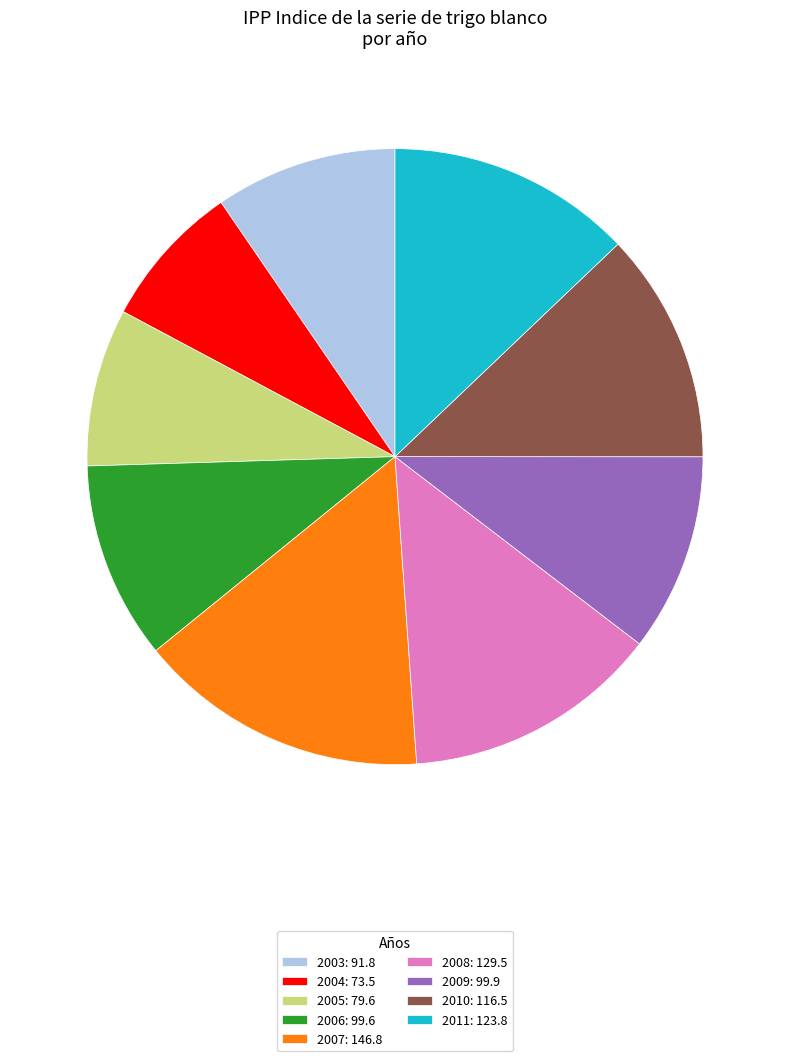

The 2008 slice represents 5% of the pie. True or false?

False